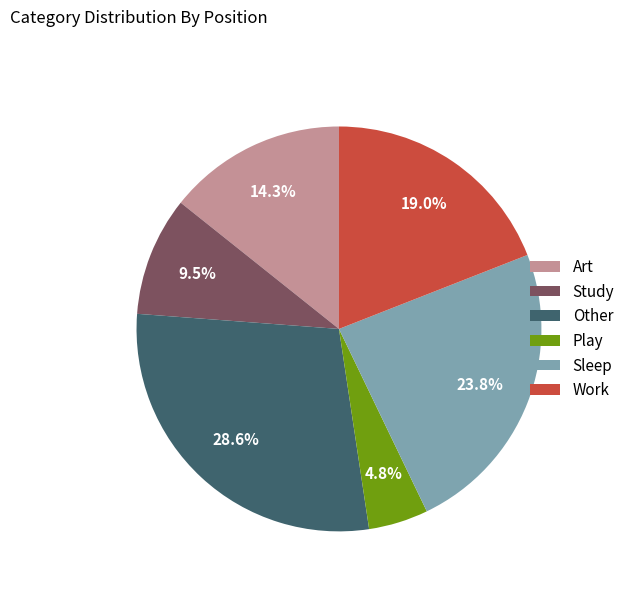

Does any single category account for the majority?

No